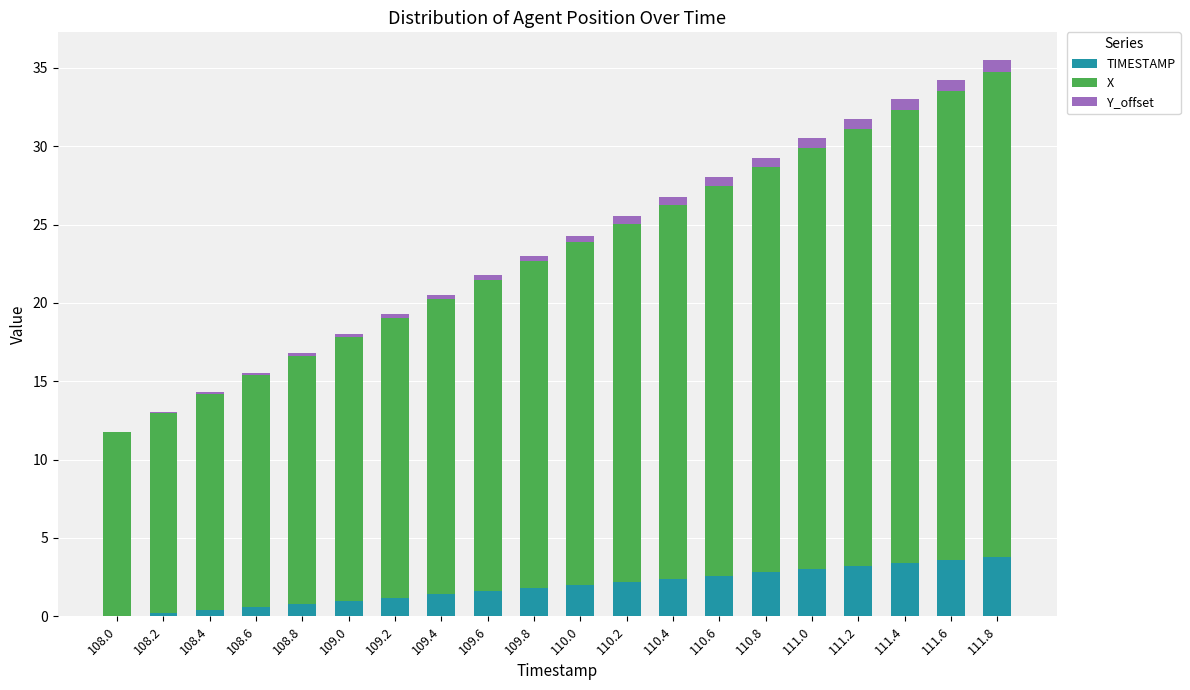

The TIMESTAMP series shows 2.2 at 110.2. True or false?

True